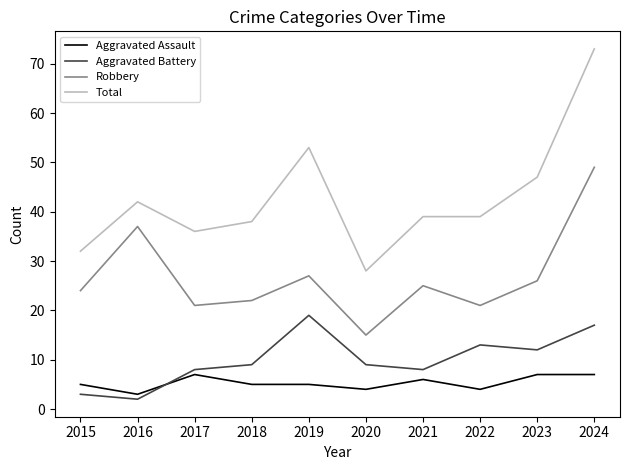

True or false: Aggravated Battery has more than 2 points higher than both neighbors.

False